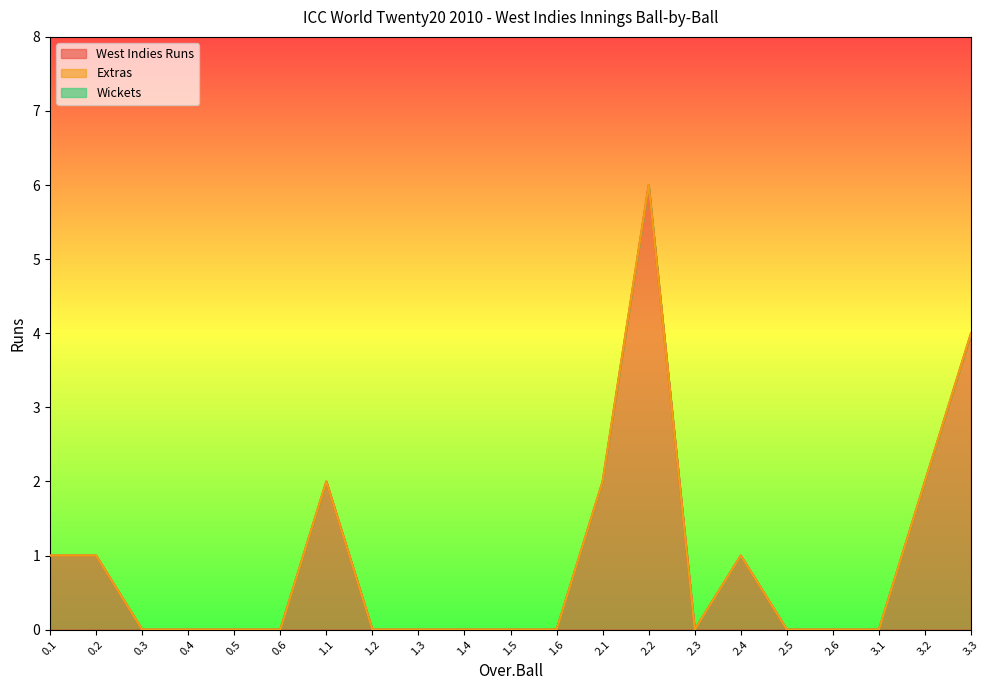

The value of West Indies Runs at 3.2 is 1. True or false?

False